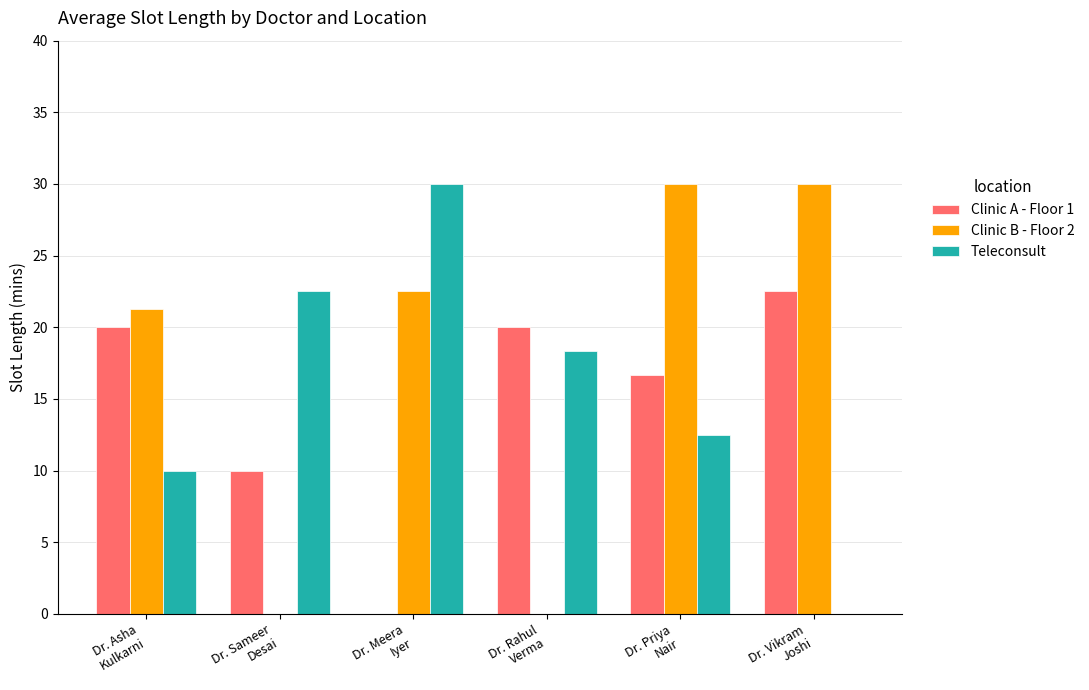

What is the greatest value displayed?

30.0